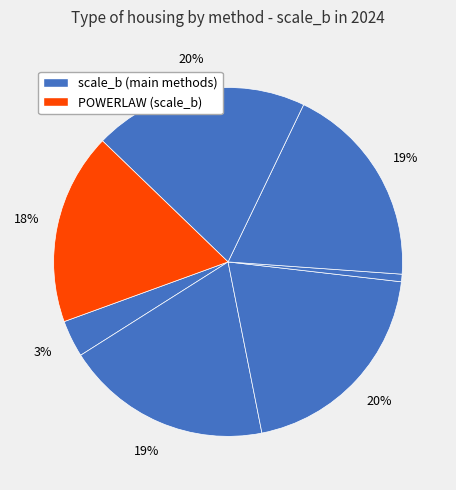

How many segments does this pie chart have?

7